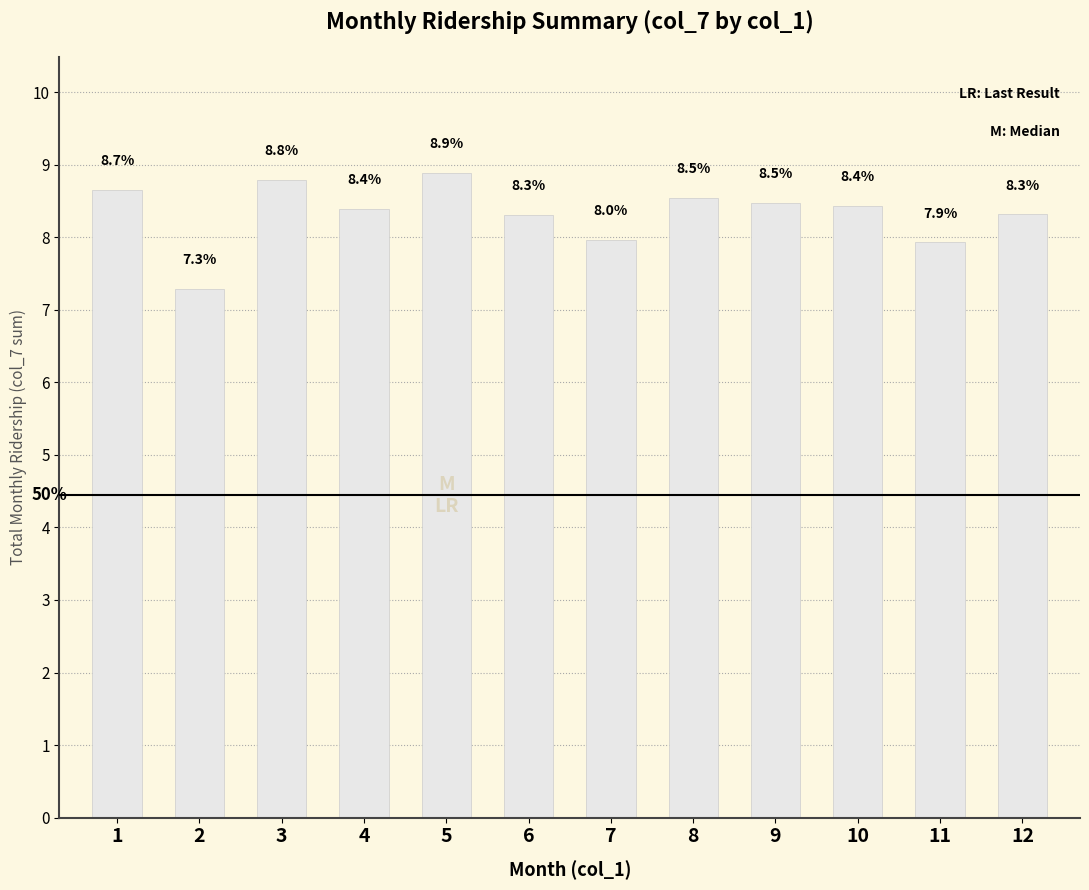

Reading right to left, transcribe all the data shown in this chart.

12=8.3	11=7.9	10=8.4	9=8.5	8=8.5	7=8.0	6=8.3	5=8.9	4=8.4	3=8.8	2=7.3	1=8.7